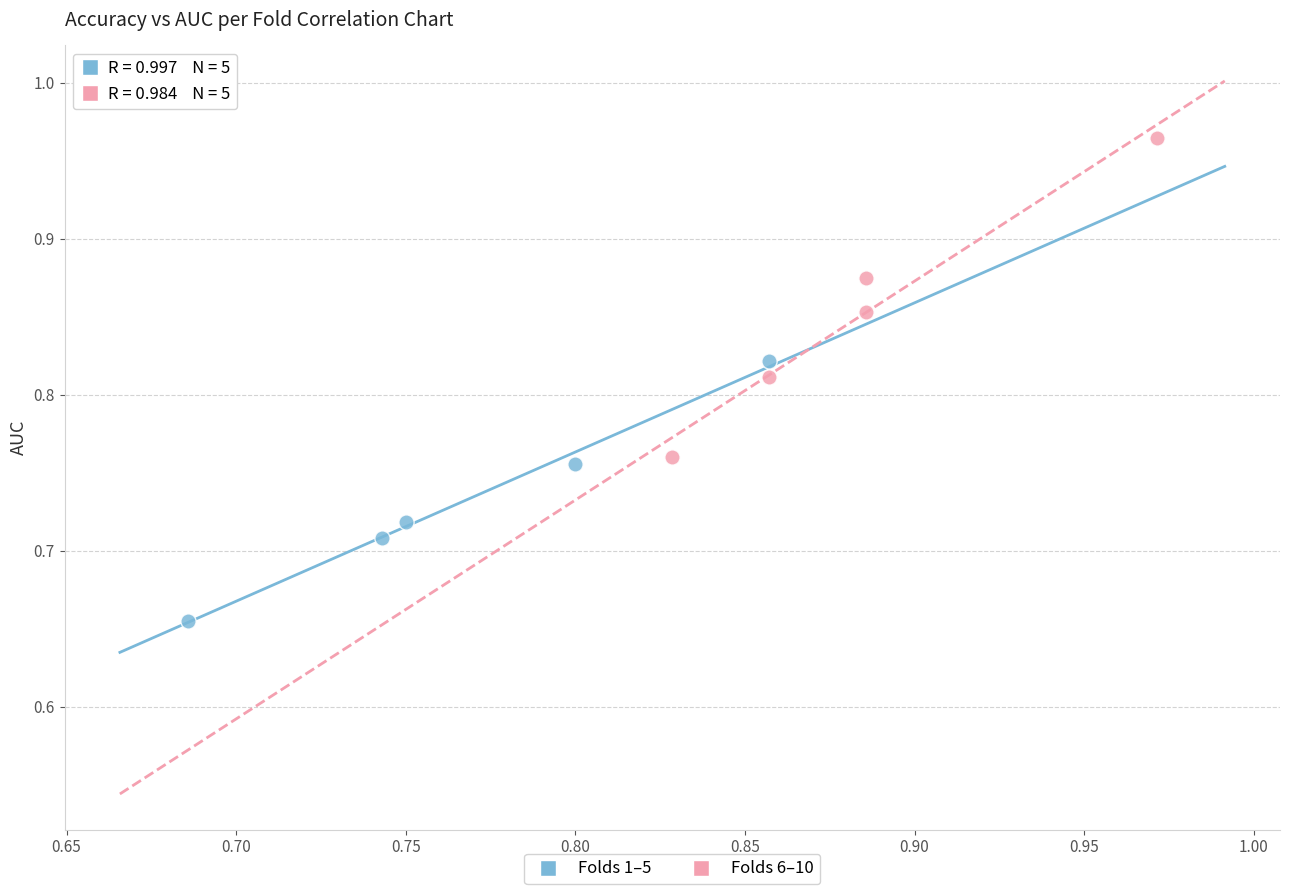

Which series reaches the minimum Y coordinate?

Folds 1–5